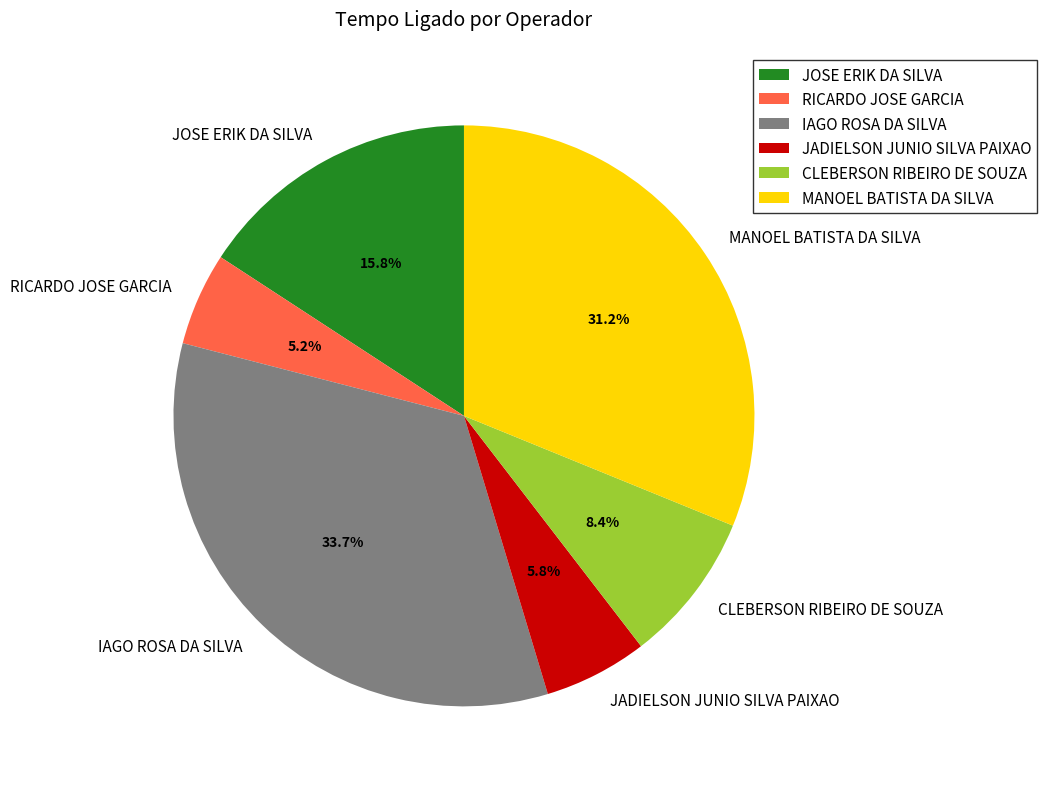

Combined, do JOSE ERIK DA SILVA and IAGO ROSA DA SILVA account for over 50%?

No